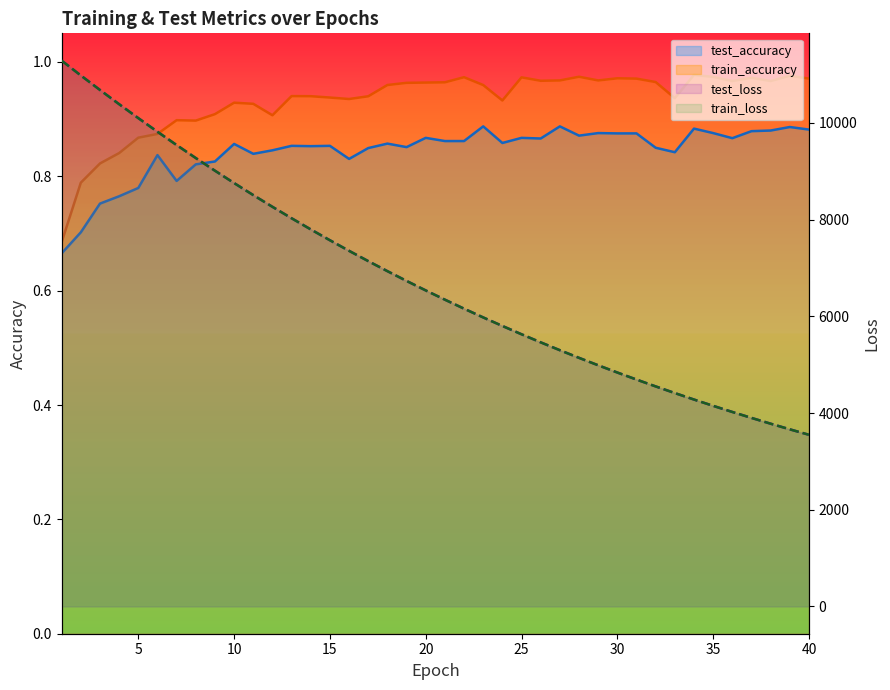

At how many categories does at least one series exceed 9796?

6